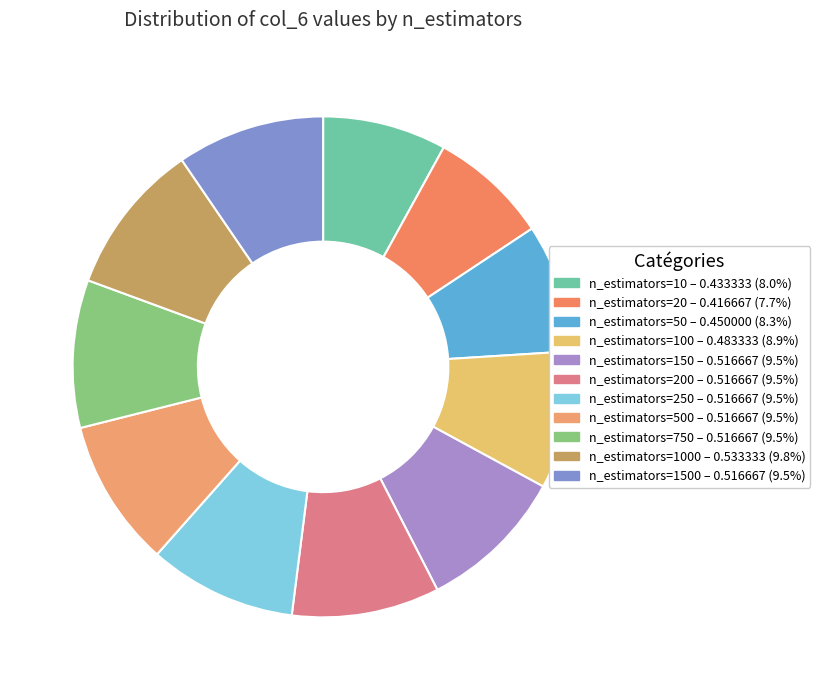

Which slice is the largest?

n_estimators=1000